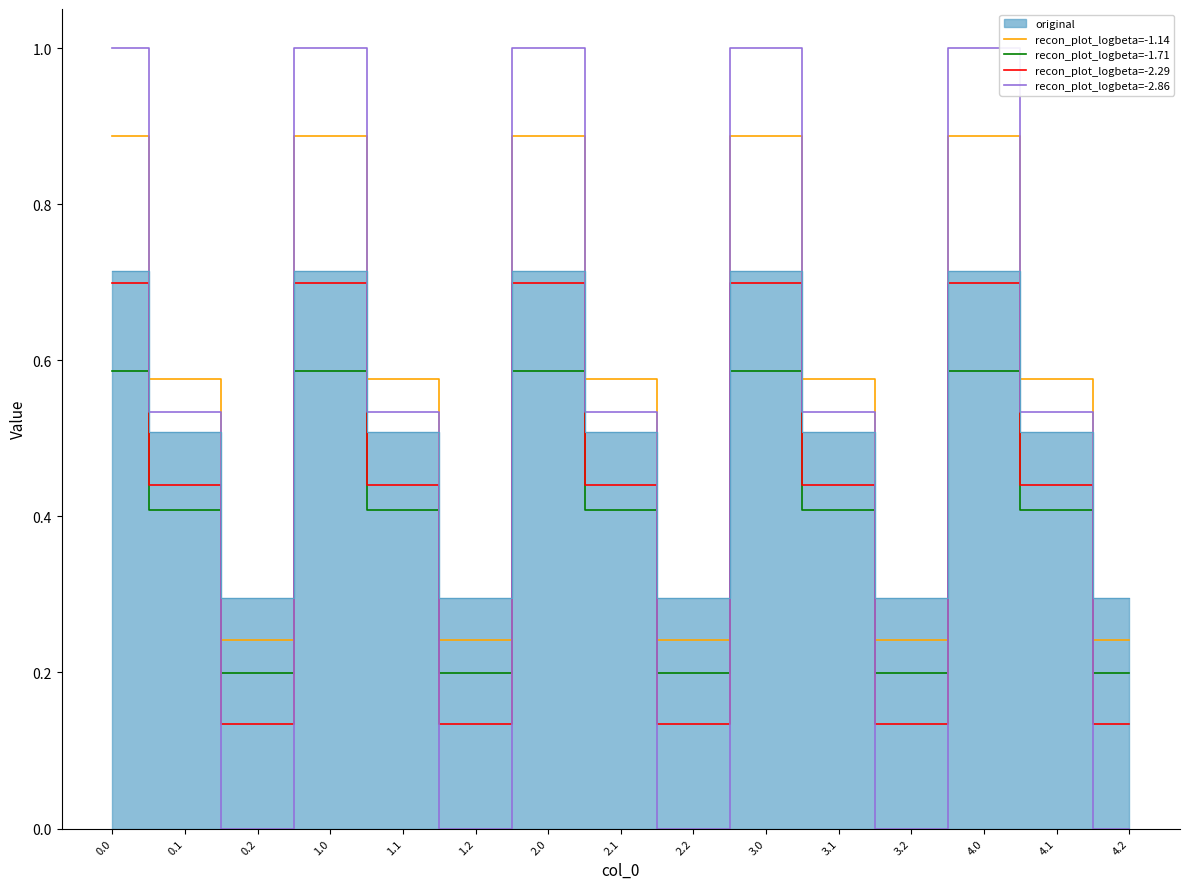

What is the label of the 4th point from the left?

1.0